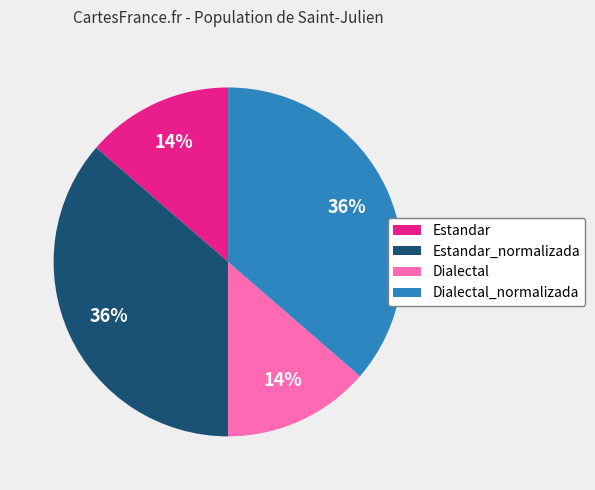

What percentage is the Estandar_normalizada slice, to the nearest percent?

36%